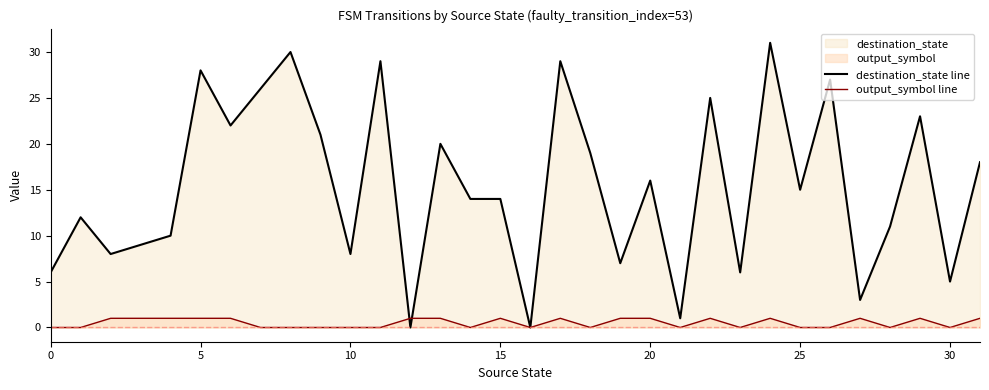

Where do destination_state line and output_symbol line first cross each other?

11 and 12